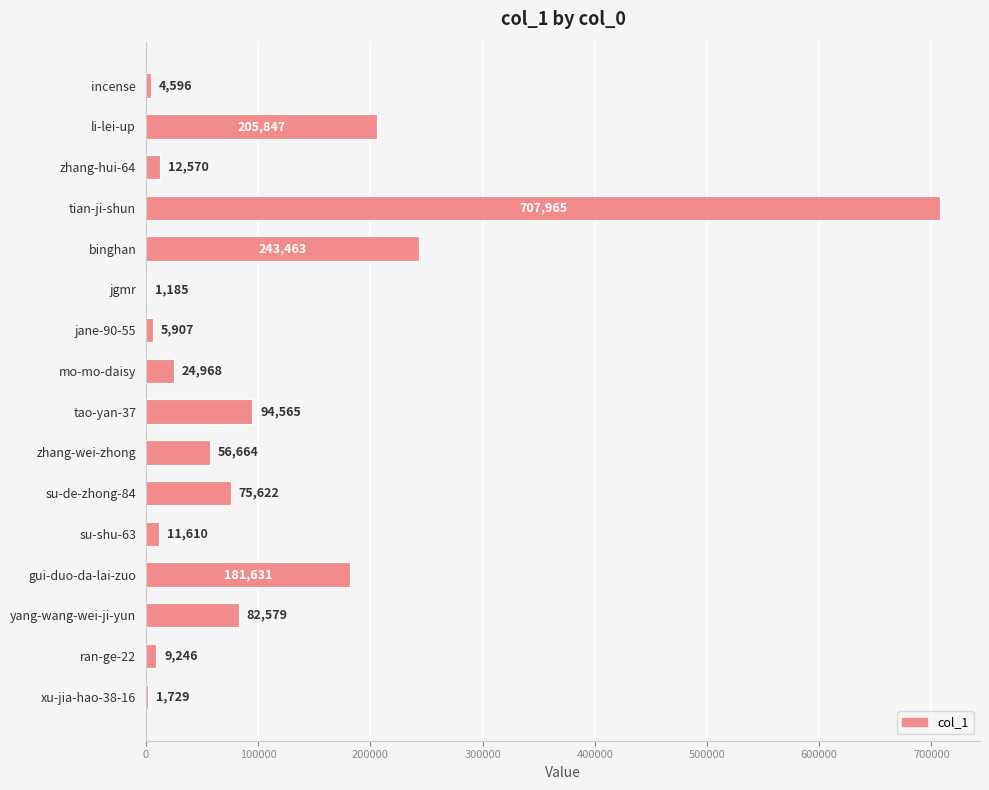

Which has a higher value, su-shu-63 or binghan?

binghan